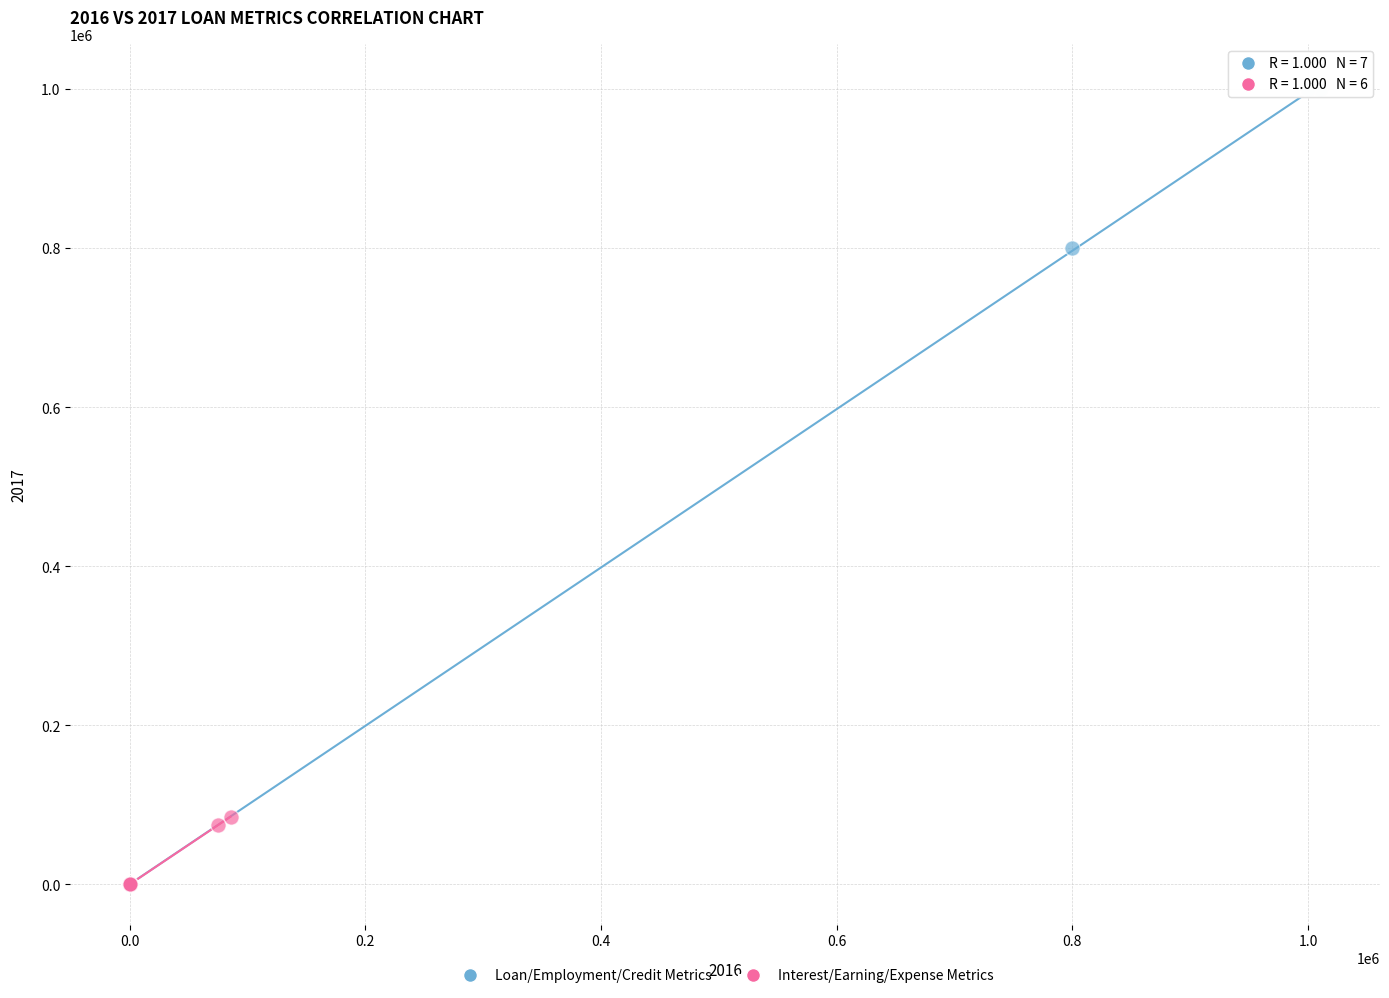

Which series has the widest spread of Y values?

Loan/Employment/Credit Metrics